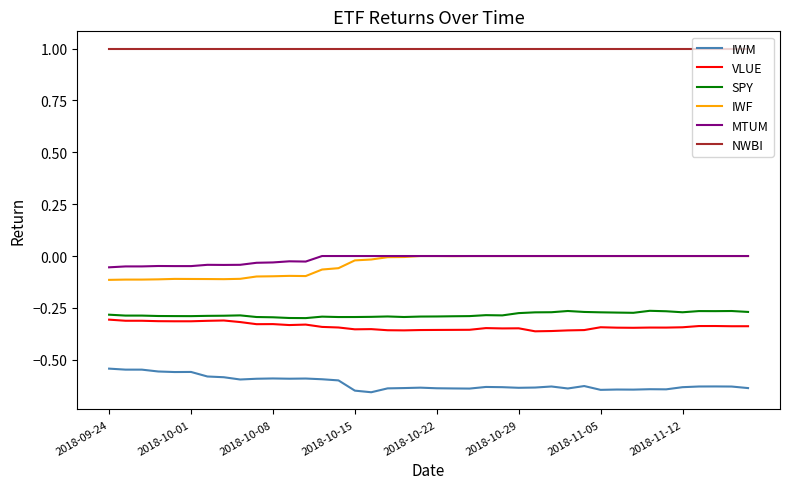

True or false: IWF and SPY intersect in this chart.

False